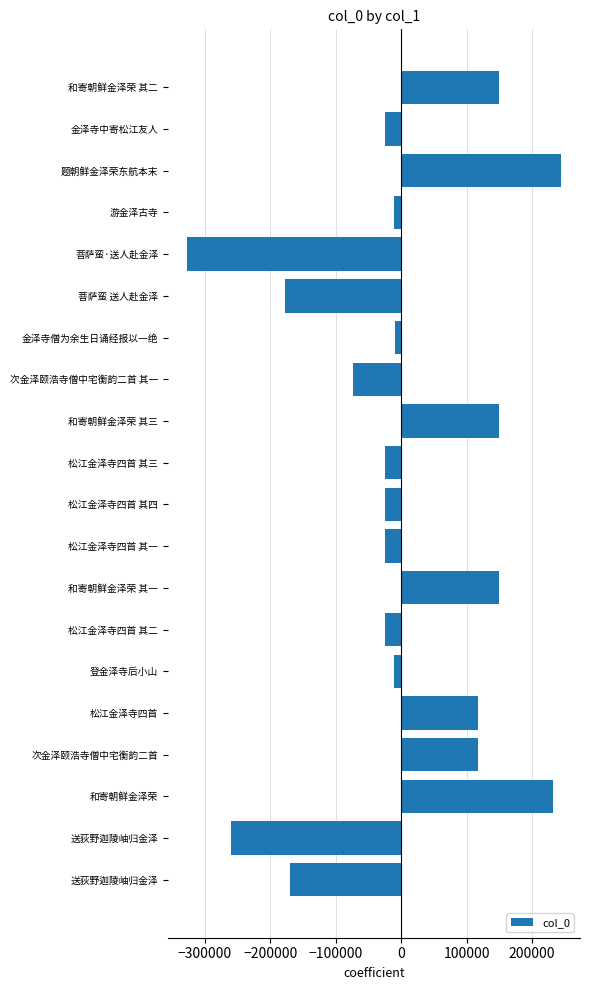

How many values are below zero?

13